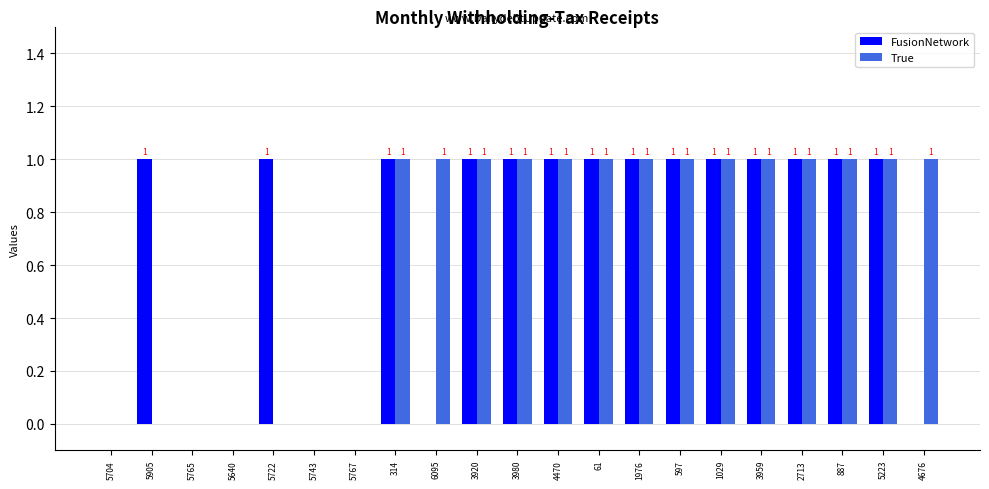

Is the value of FusionNetwork at 4470 greater than the value of True at 5722?

Yes